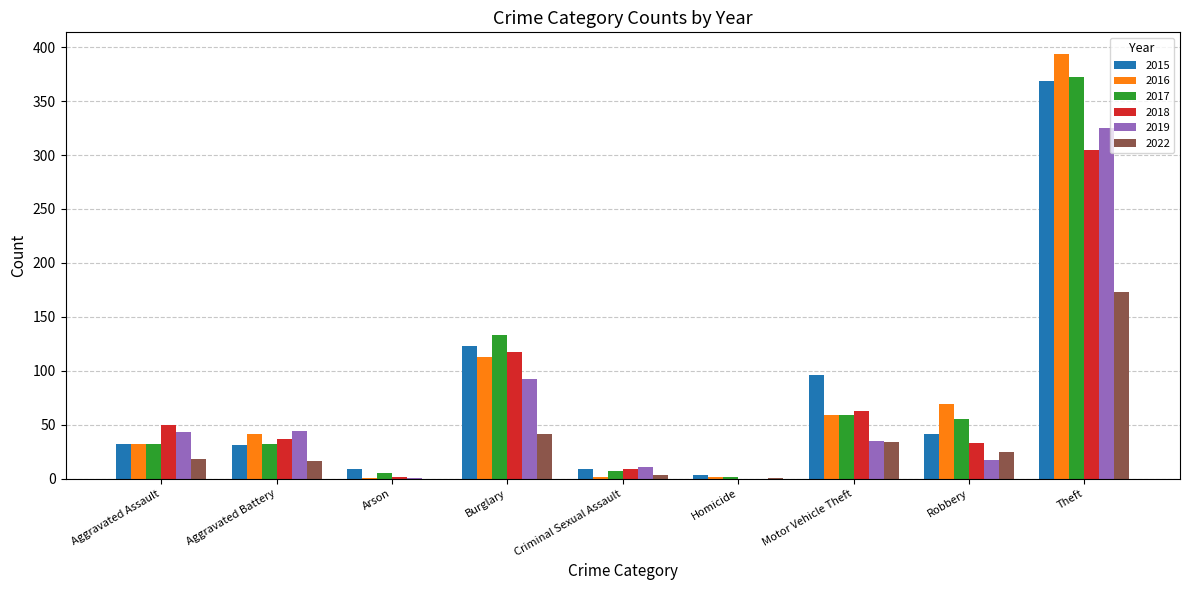

Which category has the highest value in the 2015 series?

Theft